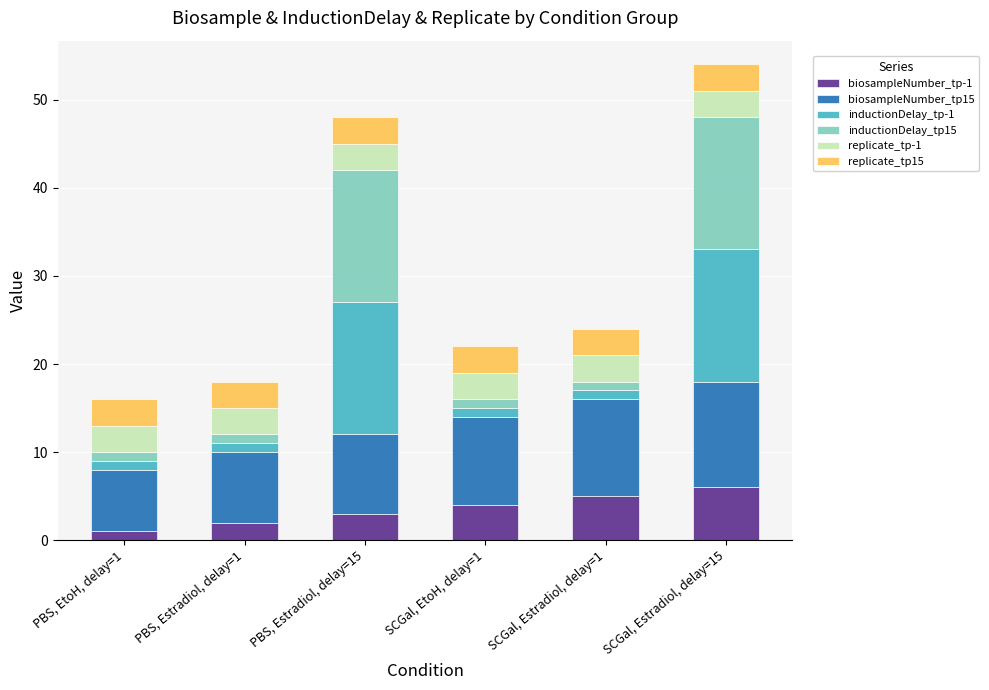

Does the chart contain stacked bars?

Yes